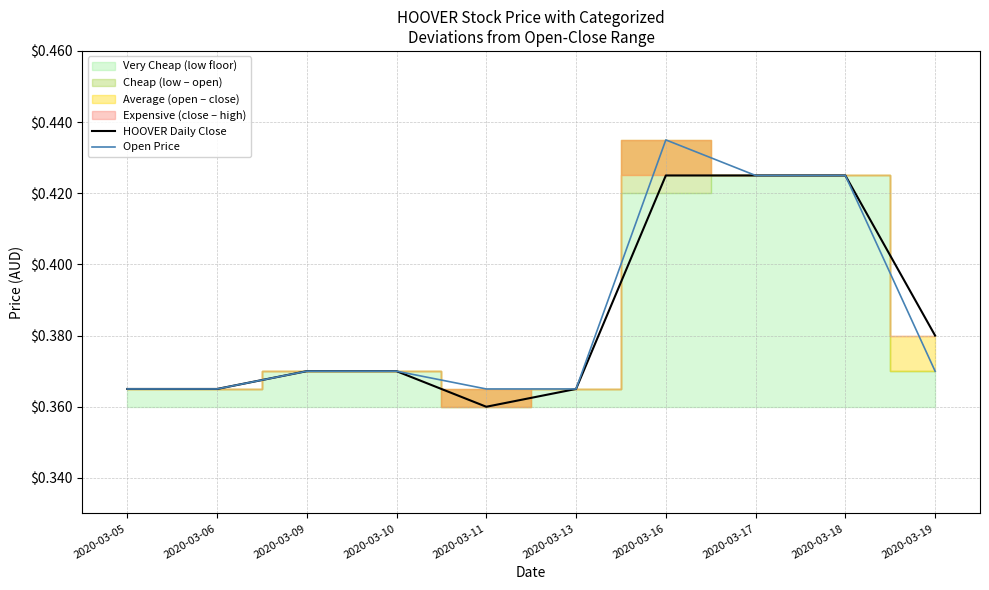

Does the chart have visible grid lines?

Yes